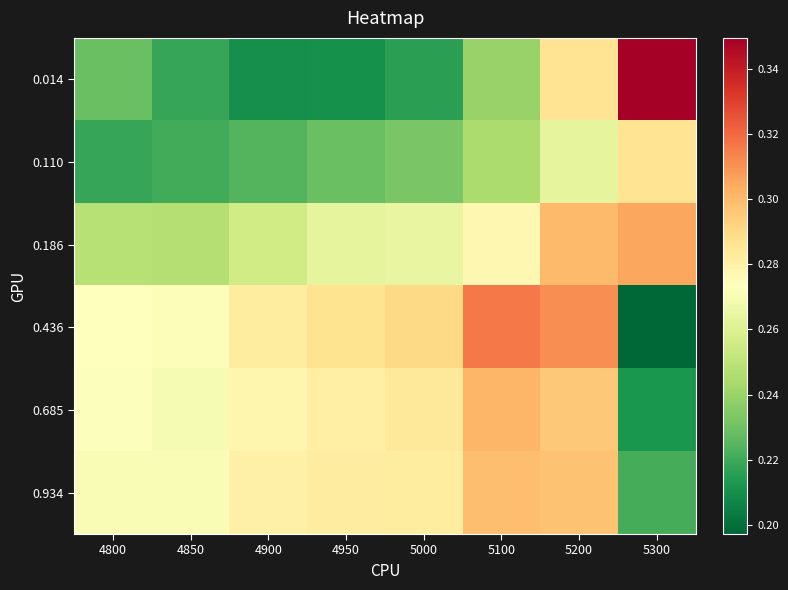

What is the maximum value shown in the chart?

0.3